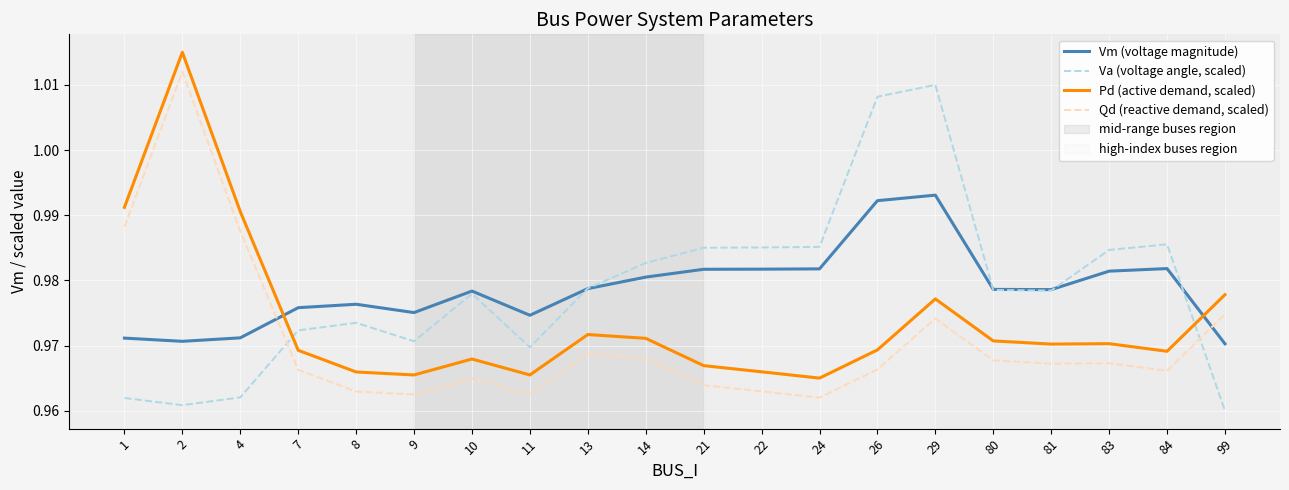

Rank the series at 13 from highest to lowest value.

Va (voltage angle, scaled), Vm (voltage magnitude), Pd (active demand, scaled), Qd (reactive demand, scaled)